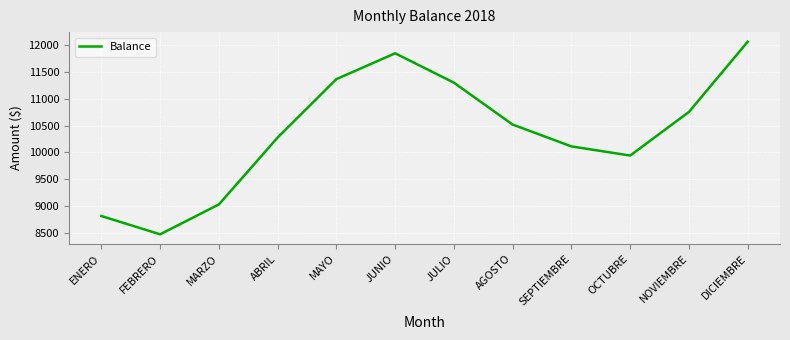

What is the greatest value displayed?

12067